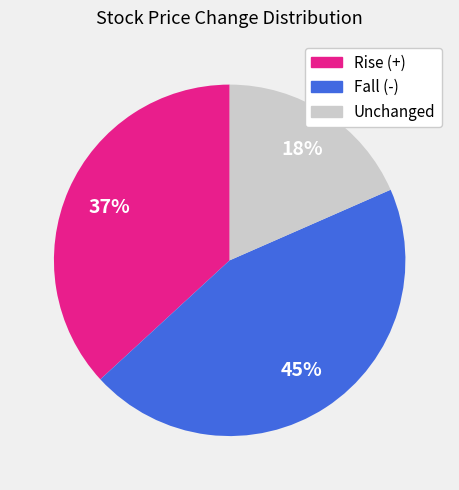

What is the largest slice in the pie chart?

Fall (-)